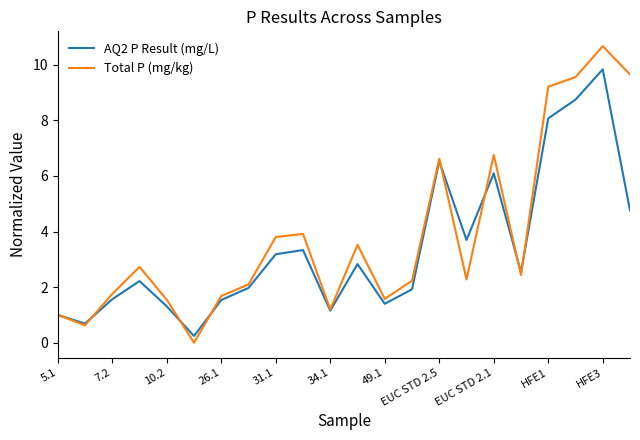

What is the maximum value shown in the chart?

10.7